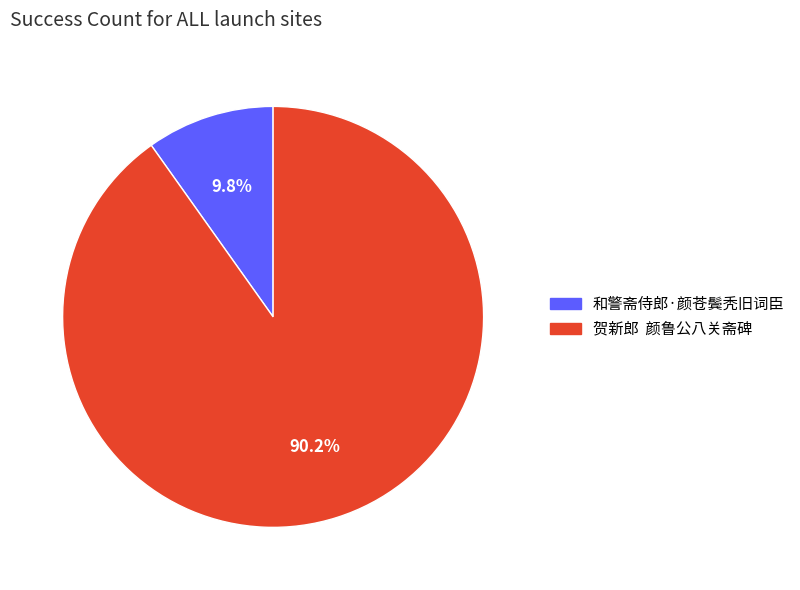

What is the largest slice in the pie chart?

贺新郎 颜鲁公八关斋碑